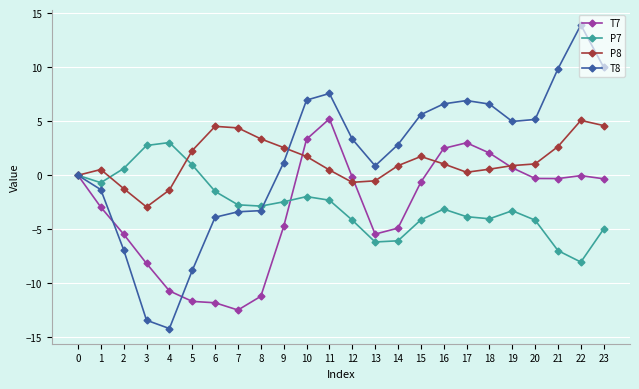

True or false: P7 has more than 2 points higher than both neighbors.

True